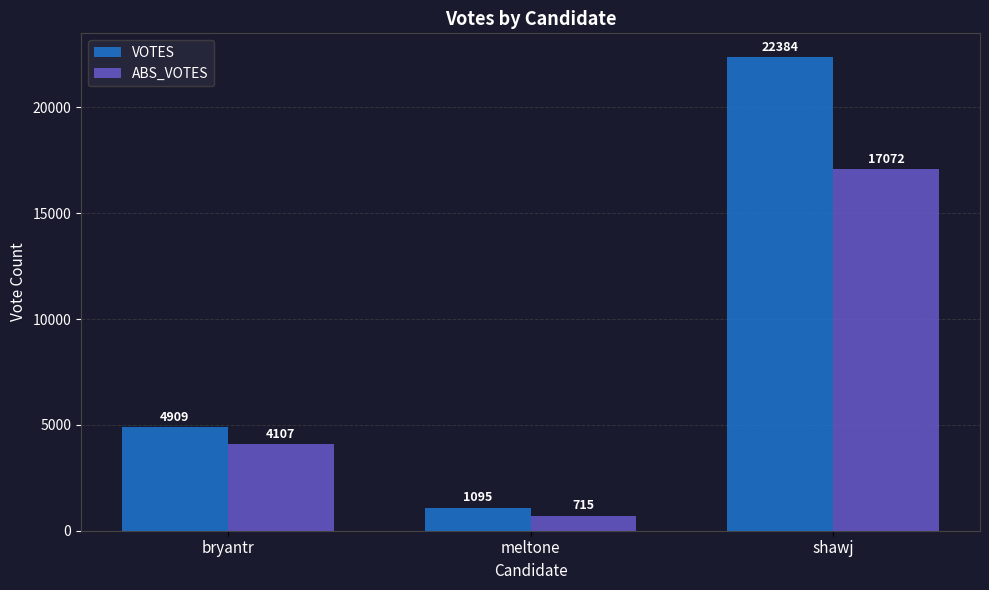

Rank the series by their maximum value, from lowest to highest.

ABS_VOTES, VOTES